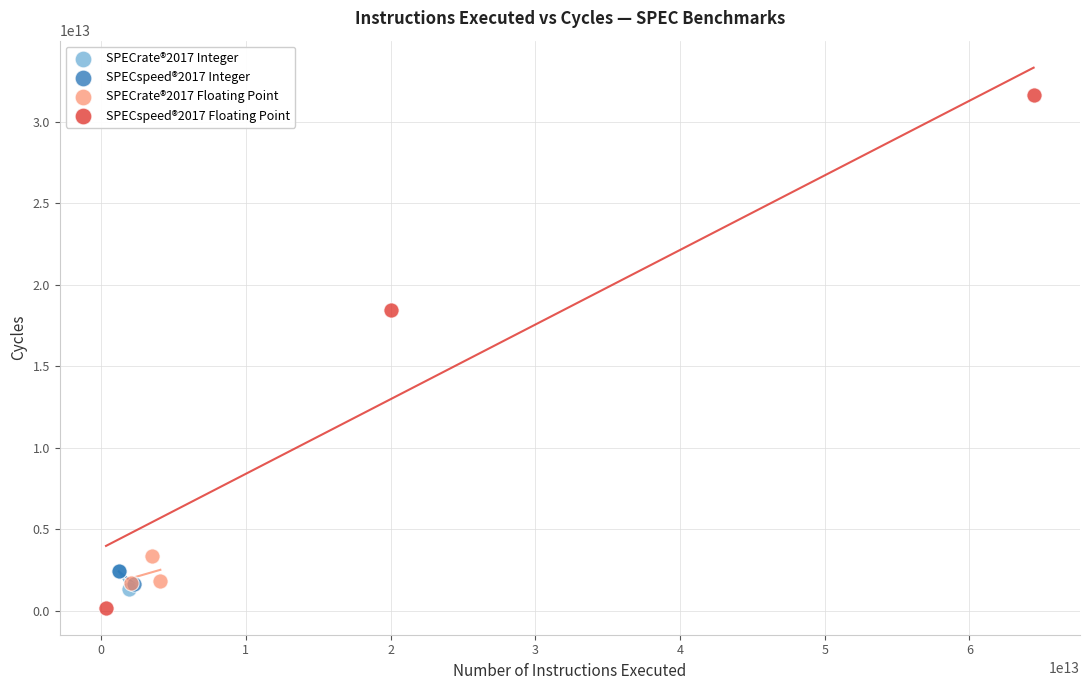

Which series contains the highest Y value?

SPECspeed®2017 Floating Point